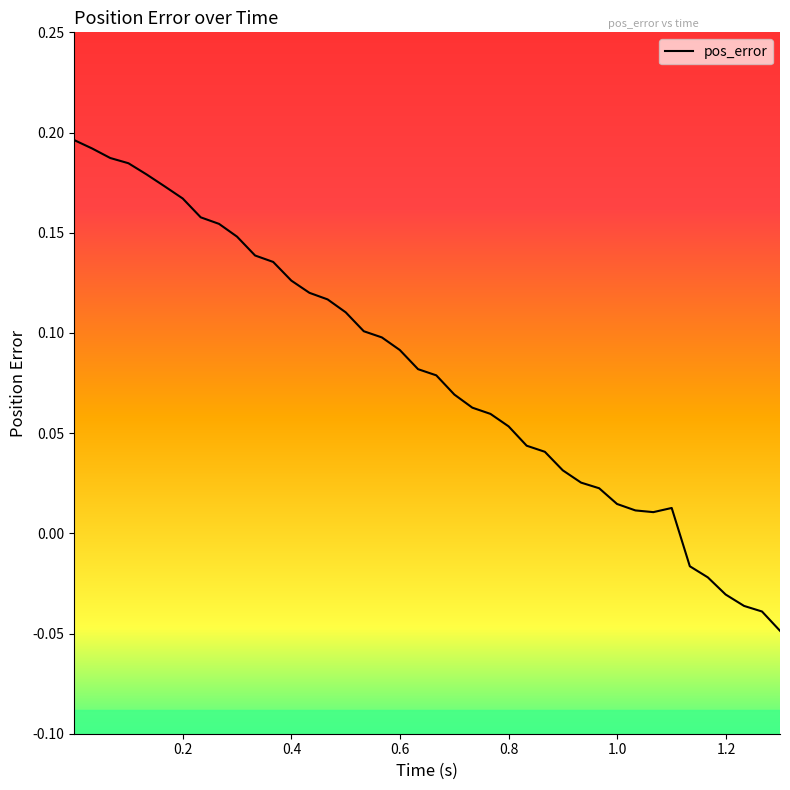

Is this an area chart (filled region under the line)?

No